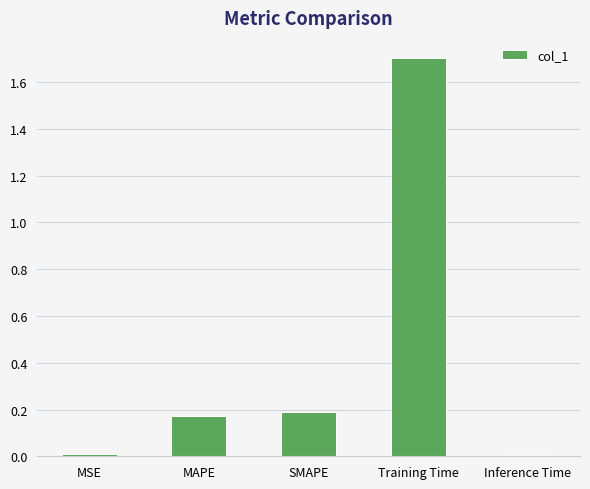

Which category has the highest value across all series?

Training Time